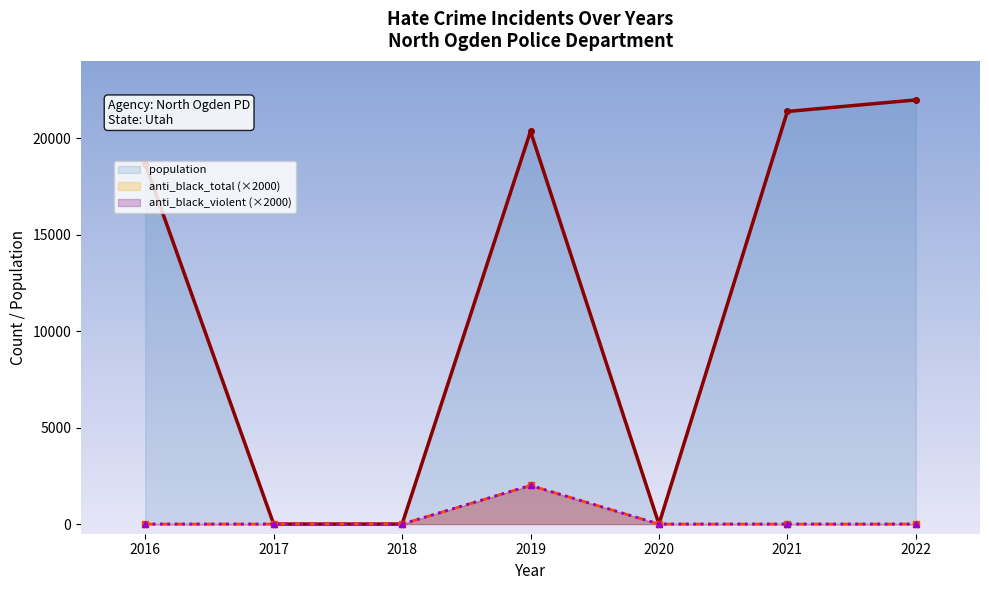

How many interior local peaks does the anti_black_violent (×2000) series have?

1